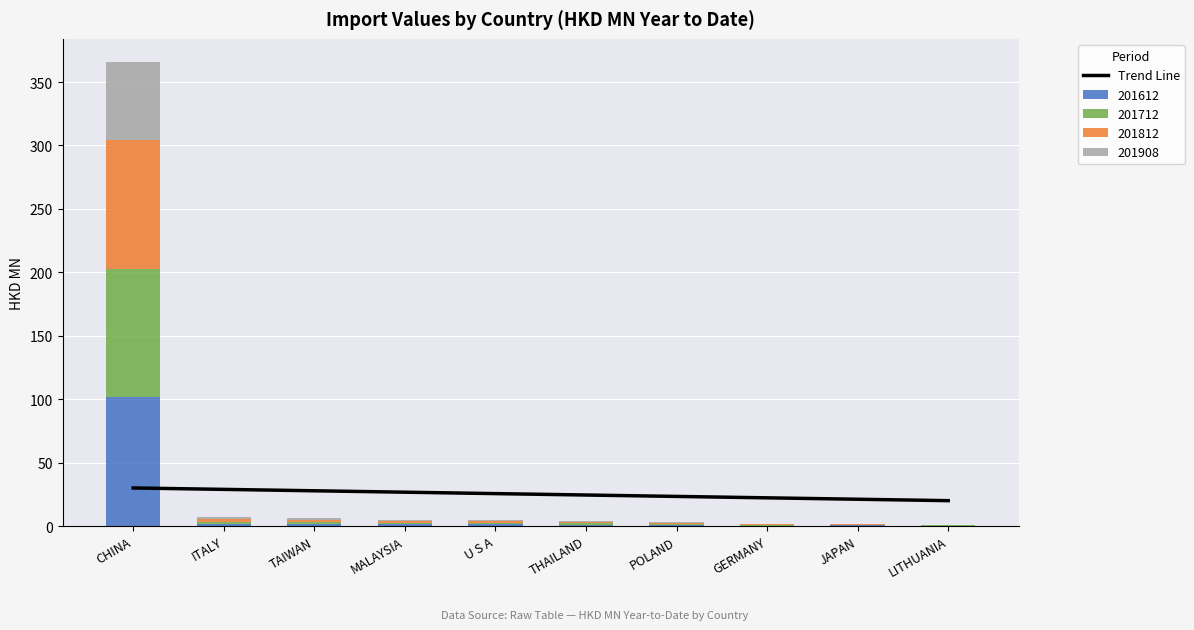

How many categories are shown in the chart?

10